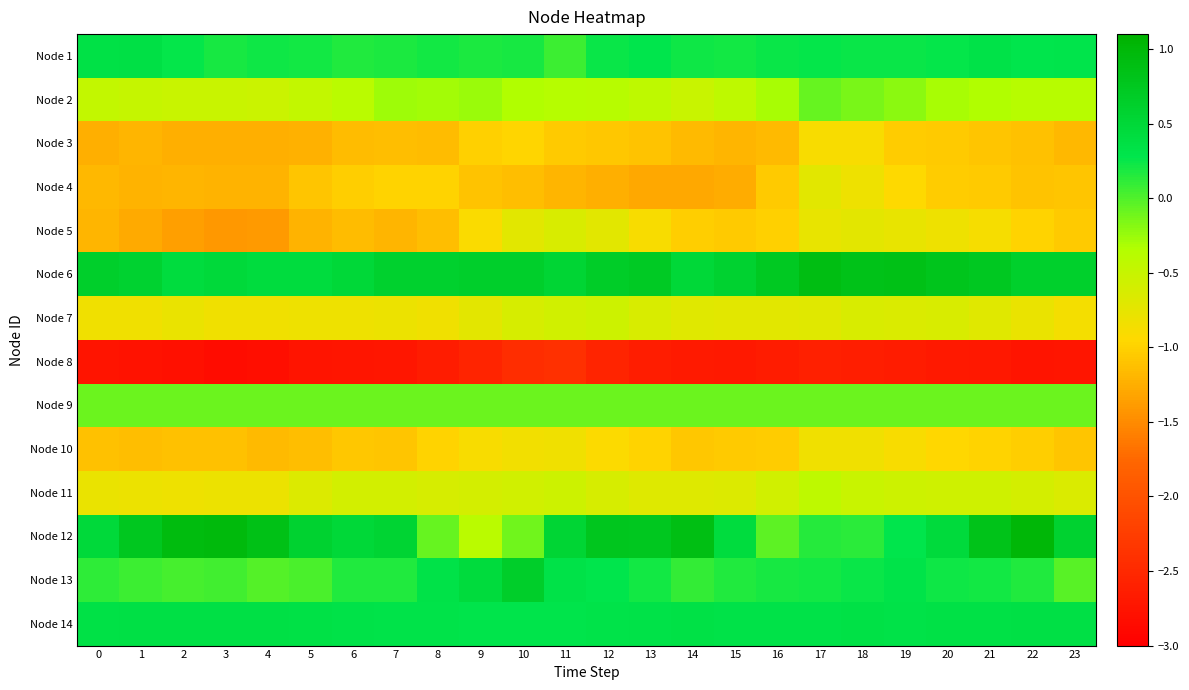

Reading left to right, what are all the values shown in this chart?

Node 1: 0=0.3	1=0.4	2=0.3	3=0.2	4=0.2	5=0.2	6=0.2	7=0.2	8=0.2	9=0.2	10=0.2	11=0.1	12=0.2	13=0.3	14=0.2	15=0.2	16=0.2	17=0.3	18=0.2	19=0.2	20=0.3	21=0.3	22=0.3	23=0.3
Node 2: 0=-0.5	1=-0.5	2=-0.5	3=-0.5	4=-0.5	5=-0.5	6=-0.4	7=-0.3	8=-0.3	9=-0.3	10=-0.3	11=-0.4	12=-0.4	13=-0.4	14=-0.5	15=-0.4	16=-0.3	17=-0.1	18=-0.1	19=-0.2	20=-0.3	21=-0.3	22=-0.4	23=-0.4
Node 3: 0=-1.3	1=-1.2	2=-1.2	3=-1.2	4=-1.3	5=-1.2	6=-1.1	7=-1.1	8=-1.1	9=-1.0	10=-1.0	11=-1.1	12=-1.1	13=-1.1	14=-1.2	15=-1.2	16=-1.2	17=-0.9	18=-0.9	19=-1.0	20=-1.0	21=-1.1	22=-1.1	23=-1.2
Node 4: 0=-1.2	1=-1.2	2=-1.2	3=-1.2	4=-1.2	5=-1.1	6=-1.0	7=-1.0	8=-1.0	9=-1.1	10=-1.1	11=-1.2	12=-1.3	13=-1.3	14=-1.3	15=-1.3	16=-1.1	17=-0.7	18=-0.8	19=-0.9	20=-1.0	21=-1.1	22=-1.1	23=-1.1
Node 5: 0=-1.2	1=-1.3	2=-1.4	3=-1.4	4=-1.4	5=-1.2	6=-1.1	7=-1.2	8=-1.1	9=-0.9	10=-0.7	11=-0.6	12=-0.7	13=-0.9	14=-1.0	15=-1.0	16=-1.0	17=-0.8	18=-0.7	19=-0.8	20=-0.8	21=-0.9	22=-1.0	23=-1.1
Node 6: 0=0.6	1=0.6	2=0.4	3=0.5	4=0.4	5=0.4	6=0.5	7=0.6	8=0.6	9=0.6	10=0.6	11=0.5	12=0.7	13=0.7	14=0.5	15=0.6	16=0.7	17=0.9	18=0.8	19=0.9	20=0.8	21=0.7	22=0.6	23=0.6
Node 7: 0=-0.8	1=-0.8	2=-0.8	3=-0.8	4=-0.8	5=-0.8	6=-0.8	7=-0.8	8=-0.8	9=-0.7	10=-0.6	11=-0.6	12=-0.5	13=-0.6	14=-0.7	15=-0.7	16=-0.7	17=-0.7	18=-0.6	19=-0.7	20=-0.6	21=-0.7	22=-0.8	23=-0.9
Node 8: 0=-2.8	1=-2.8	2=-2.8	3=-2.8	4=-2.8	5=-2.7	6=-2.7	7=-2.7	8=-2.6	9=-2.6	10=-2.4	11=-2.4	12=-2.6	13=-2.6	14=-2.7	15=-2.7	16=-2.7	17=-2.6	18=-2.6	19=-2.7	20=-2.7	21=-2.7	22=-2.7	23=-2.7
Node 9: 0=-0.1	1=-0.1	2=-0.1	3=-0.1	4=-0.1	5=-0.1	6=-0.1	7=-0.1	8=-0.1	9=-0.1	10=-0.1	11=-0.1	12=-0.1	13=-0.1	14=-0.1	15=-0.1	16=-0.1	17=-0.1	18=-0.1	19=-0.1	20=-0.1	21=-0.1	22=-0.1	23=-0.1
Node 10: 0=-1.1	1=-1.1	2=-1.1	3=-1.1	4=-1.2	5=-1.1	6=-1.1	7=-1.1	8=-1.0	9=-0.9	10=-0.8	11=-0.8	12=-0.9	13=-1.0	14=-1.1	15=-1.1	16=-1.0	17=-0.8	18=-0.8	19=-0.9	20=-1.0	21=-1.0	22=-1.0	23=-1.1
Node 11: 0=-0.8	1=-0.8	2=-0.8	3=-0.8	4=-0.8	5=-0.7	6=-0.6	7=-0.6	8=-0.6	9=-0.6	10=-0.6	11=-0.5	12=-0.6	13=-0.7	14=-0.7	15=-0.7	16=-0.6	17=-0.4	18=-0.5	19=-0.5	20=-0.6	21=-0.6	22=-0.6	23=-0.7
Node 12: 0=0.5	1=0.8	2=0.9	3=1.0	4=0.8	5=0.6	6=0.5	7=0.6	8=-0.1	9=-0.4	10=-0.1	11=0.5	12=0.8	13=0.8	14=0.9	15=0.4	16=-0.0	17=0.2	18=0.1	19=0.3	20=0.5	21=0.8	22=1.0	23=0.6
Node 13: 0=0.1	1=0.1	2=0.0	3=0.1	4=-0.0	5=0.0	6=0.2	7=0.2	8=0.3	9=0.4	10=0.6	11=0.3	12=0.3	13=0.2	14=0.1	15=0.2	16=0.2	17=0.2	18=0.2	19=0.3	20=0.2	21=0.2	22=0.2	23=-0.0
Node 14: 0=0.3	1=0.4	2=0.4	3=0.4	4=0.4	5=0.3	6=0.3	7=0.3	8=0.3	9=0.3	10=0.3	11=0.3	12=0.3	13=0.3	14=0.3	15=0.3	16=0.3	17=0.3	18=0.3	19=0.3	20=0.3	21=0.3	22=0.4	23=0.4